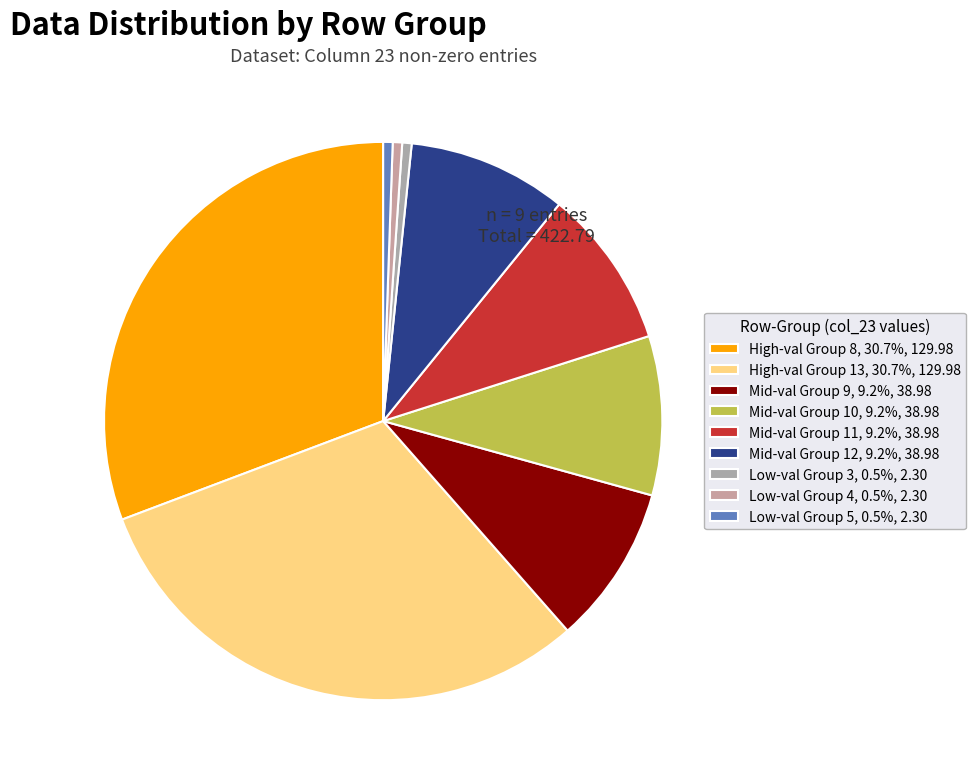

How many slices are in this pie chart?

9